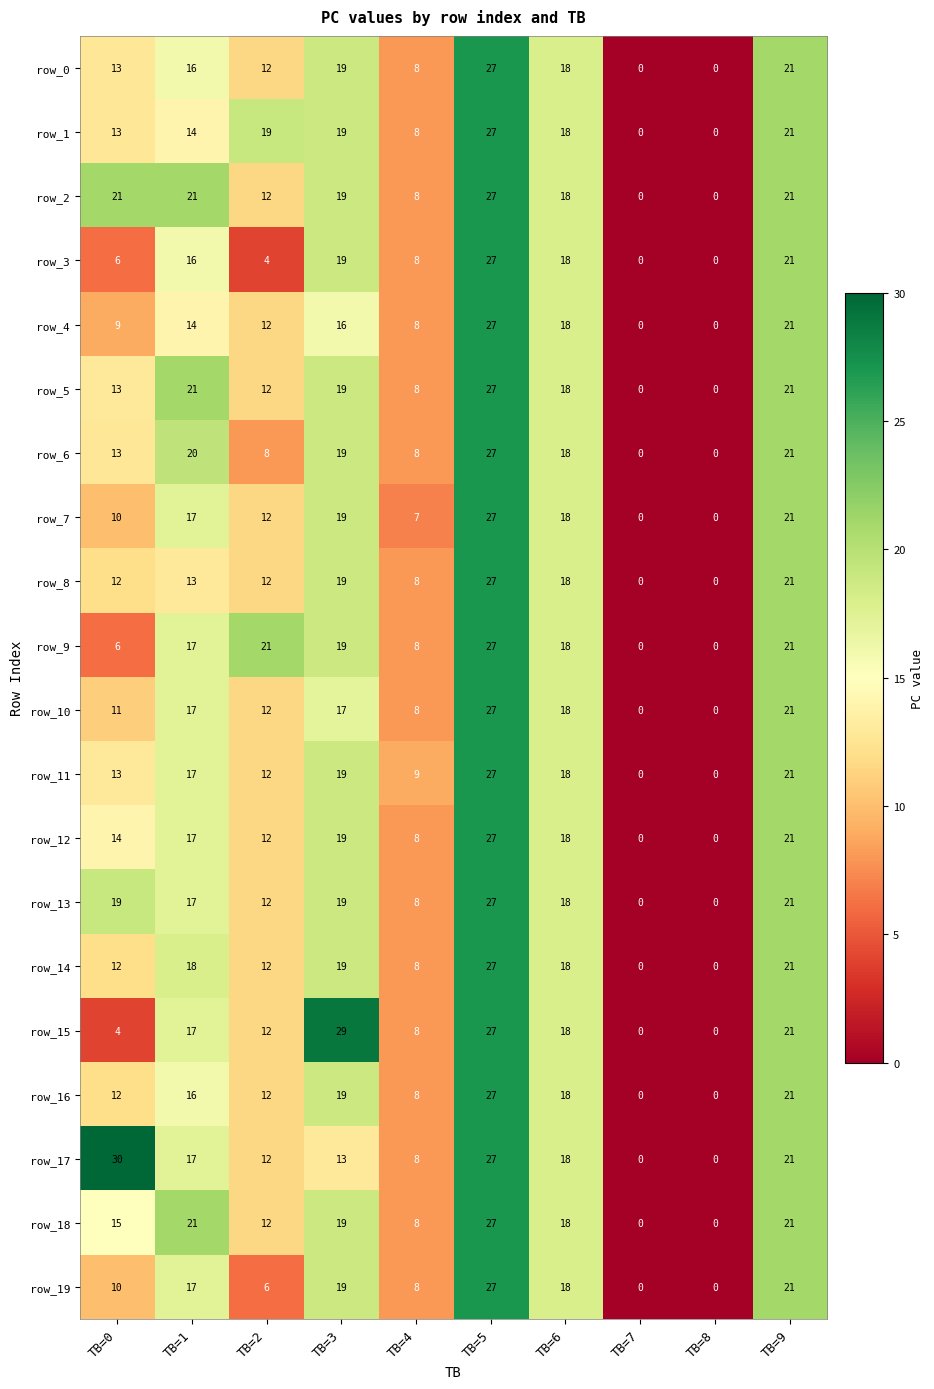

Where is row_10 nearest to the value 13?

TB=2